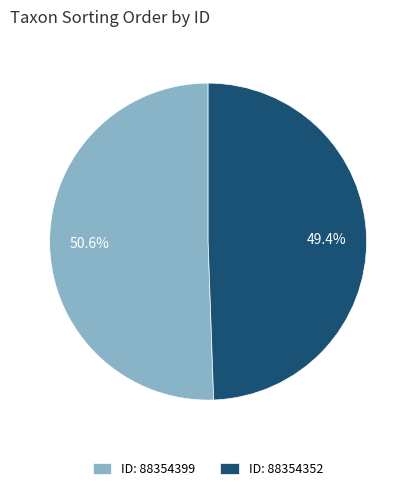

Rank the categories by value from lowest to highest.

ID: 88354352, ID: 88354399